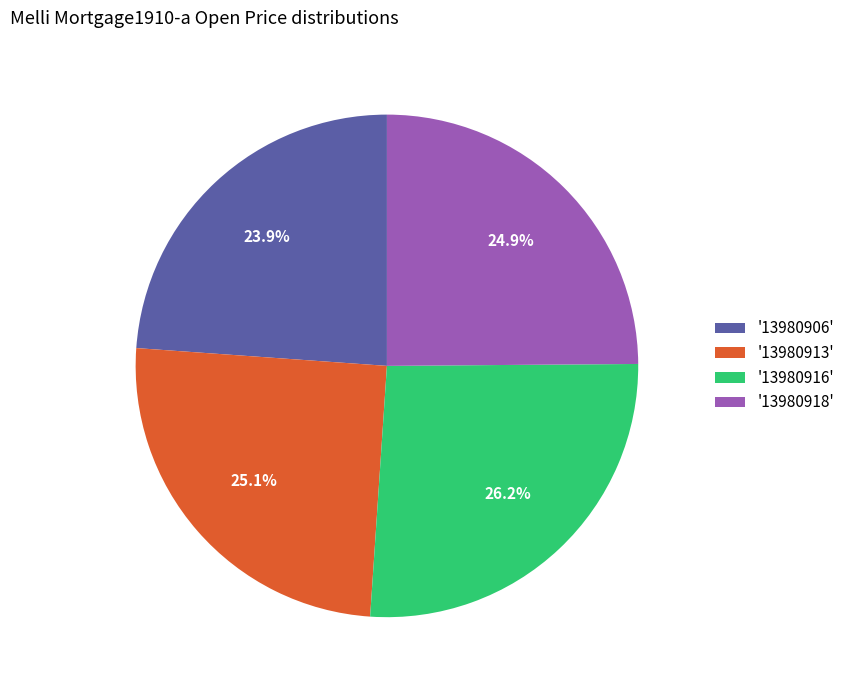

Which category has the biggest portion of the pie?

'13980916'